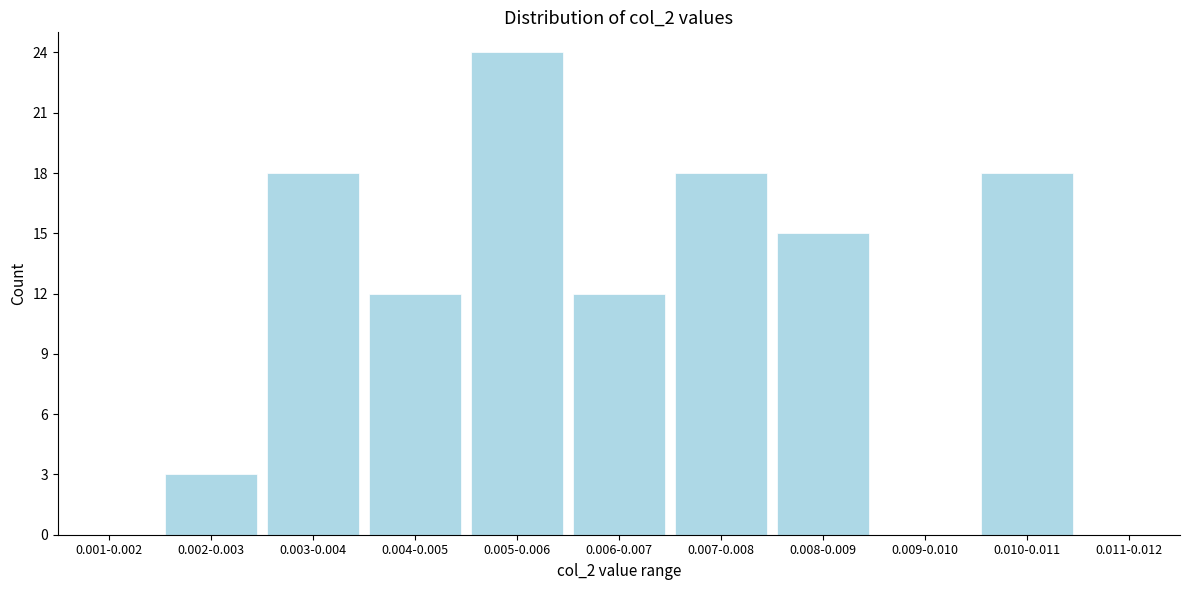

Reading right to left, list all the values displayed in this chart.

0.011-0.012=0	0.010-0.011=18	0.009-0.010=0	0.008-0.009=15	0.007-0.008=18	0.006-0.007=12	0.005-0.006=24	0.004-0.005=12	0.003-0.004=18	0.002-0.003=3	0.001-0.002=0